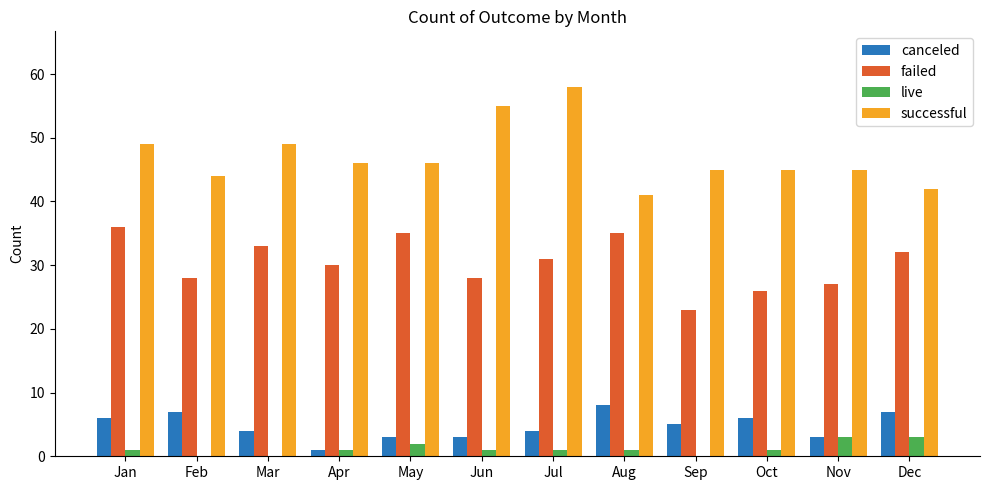

Read the canceled value at Nov.

3